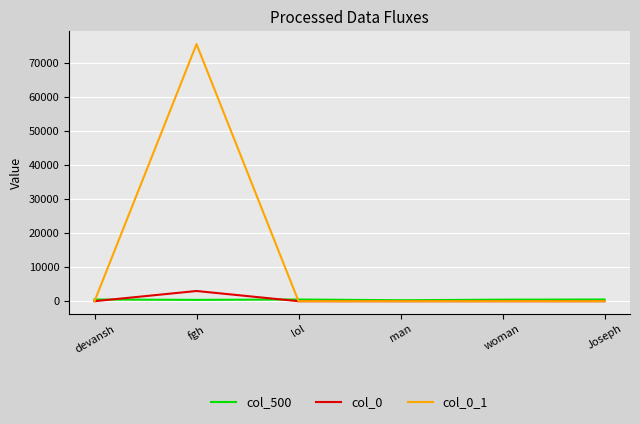

Read the col_500 value at devansh.

500